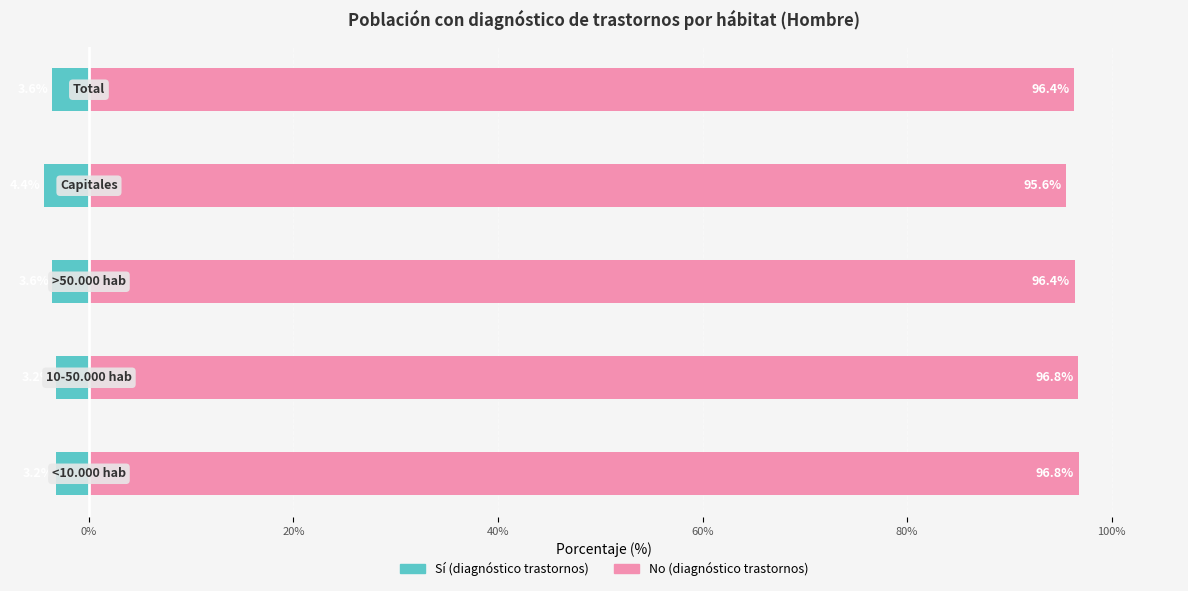

List the series in order of their peak value, lowest first.

Sí (diagnóstico), No (diagnóstico)